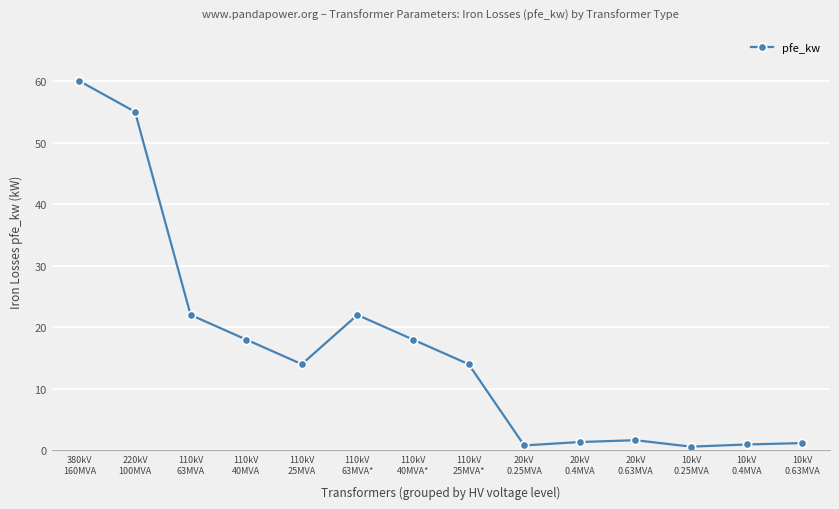

What is the change in value from 110kV
40MVA* to 20kV
0.25MVA?

-17.2